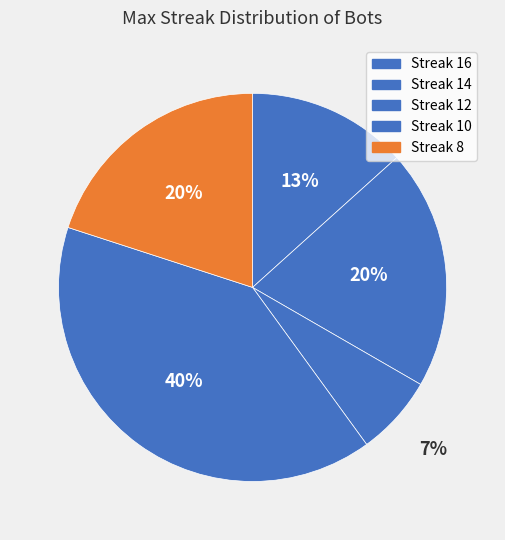

To the nearest percent, what is the difference between the largest and smallest slice percentages?

33%